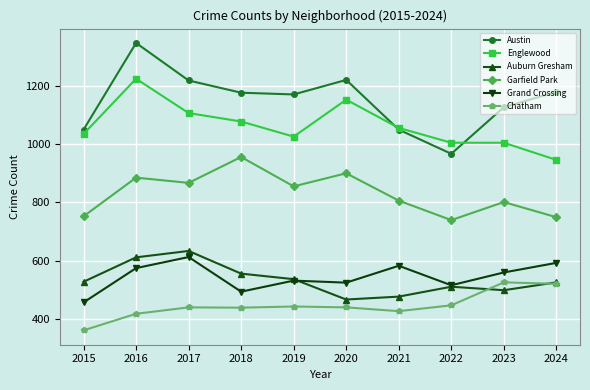

Where is the first local minimum for Englewood?

2019